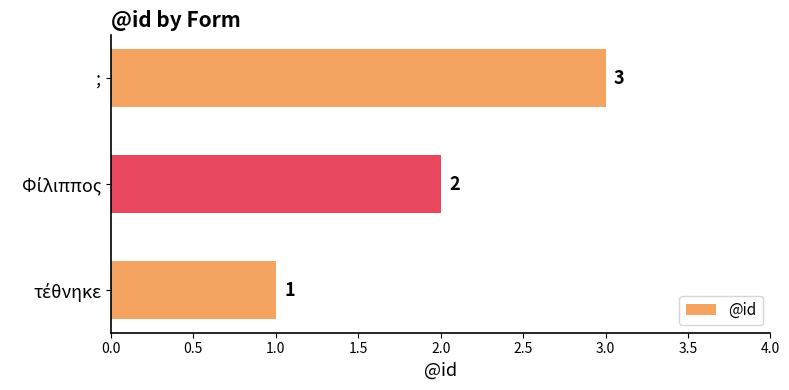

True or false: the data shows 3 at ;.

True